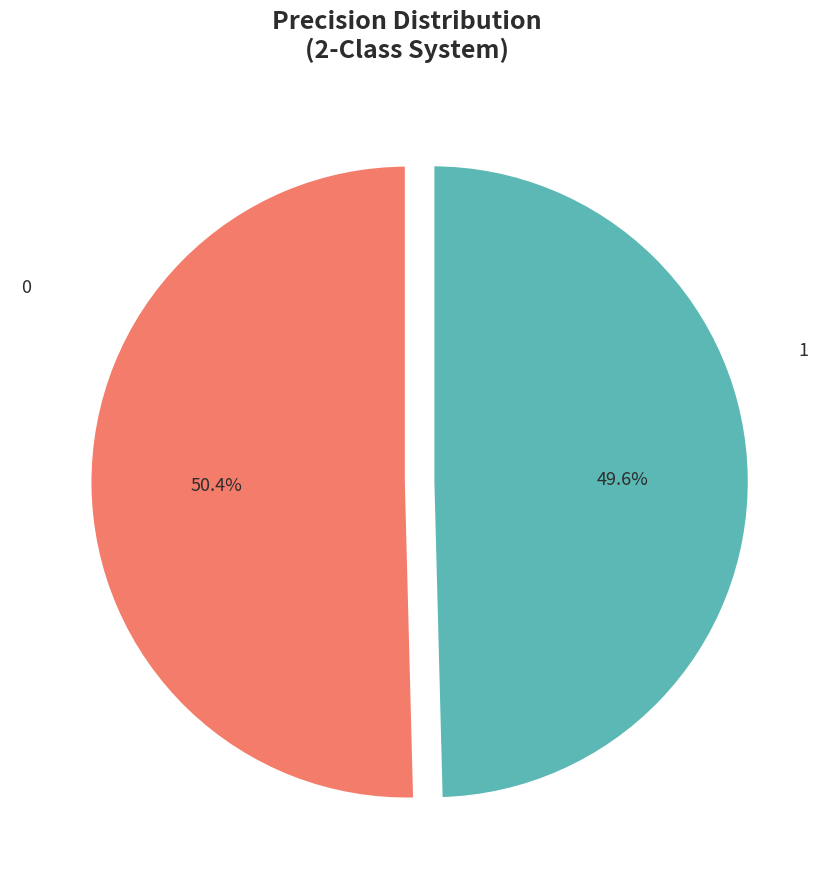

Is there a majority slice in this chart?

Yes